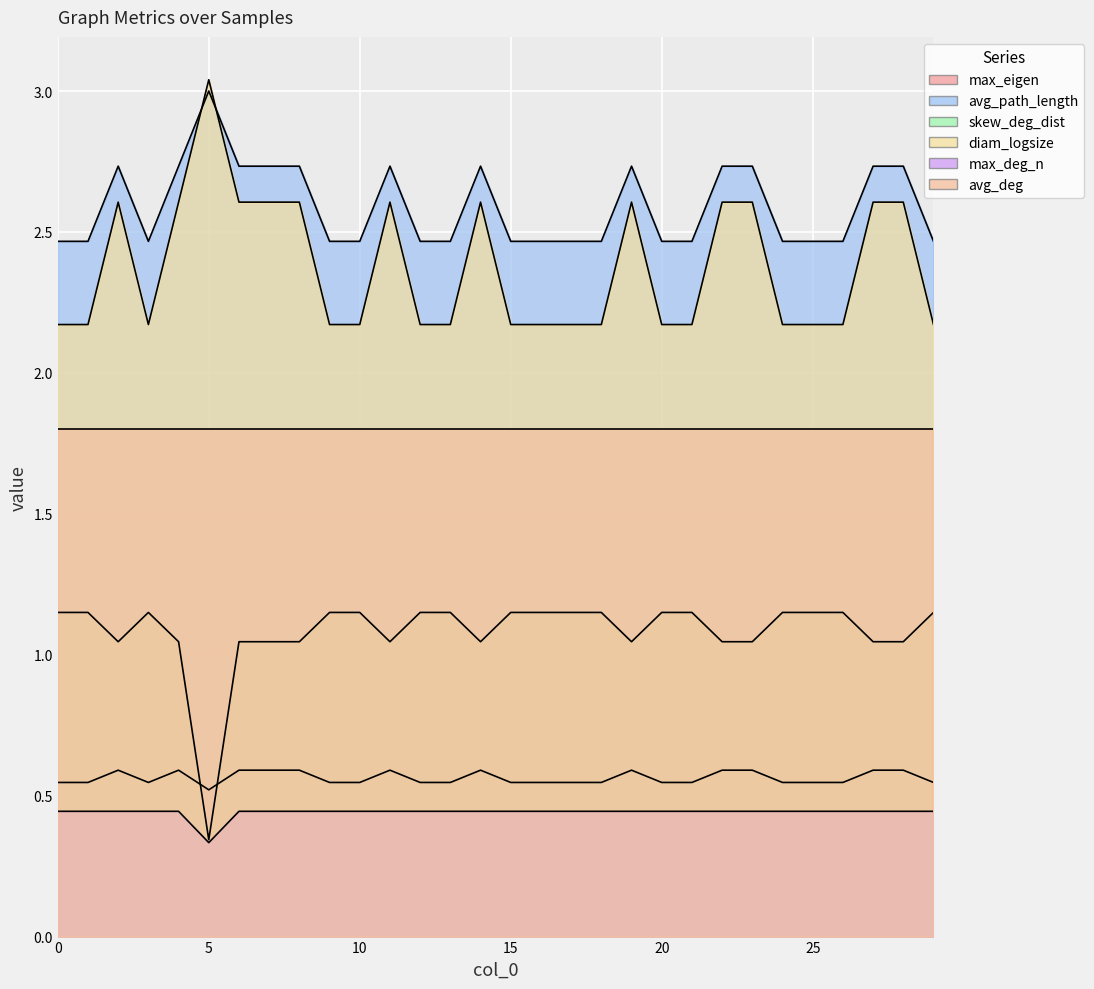

Where is the first local minimum for max_deg_n?

5